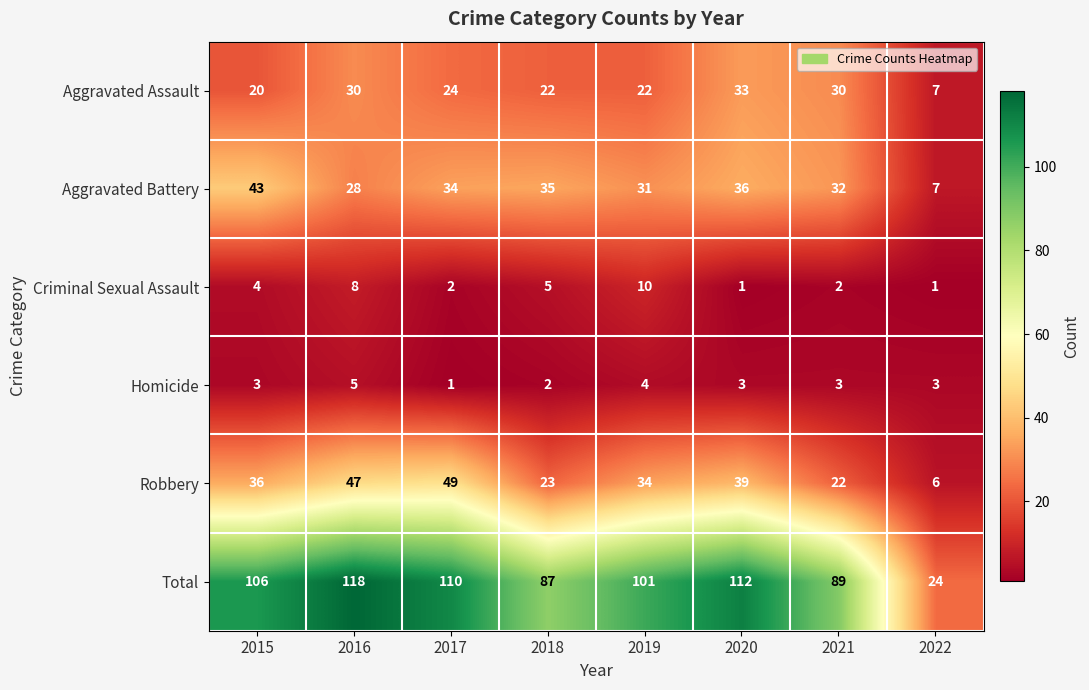

At how many categories does at least one series exceed 117?

1